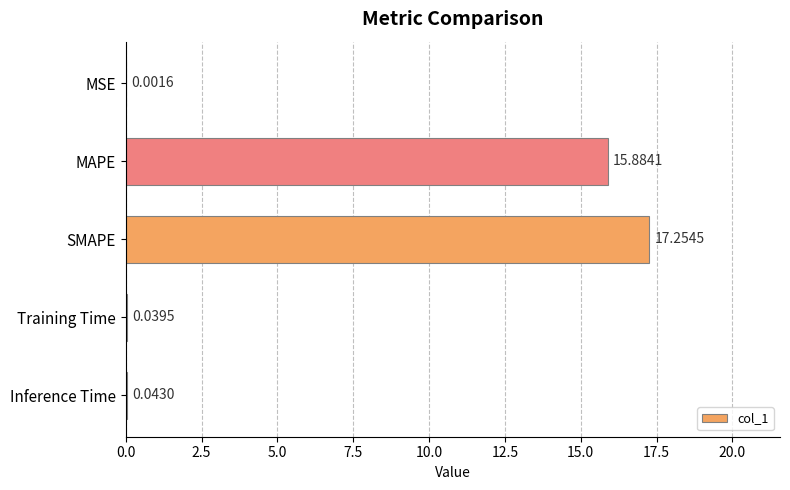

At which label is the value closest to 8?

MAPE